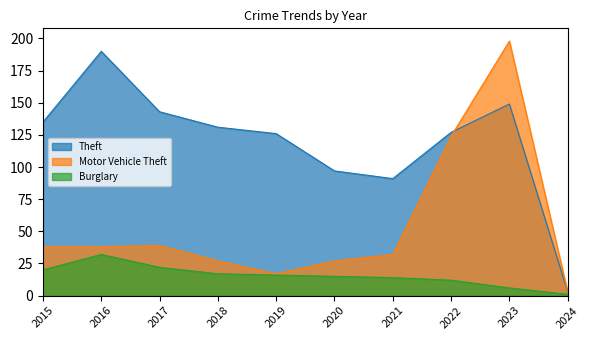

What is the difference between the highest and lowest values at 2017?

121